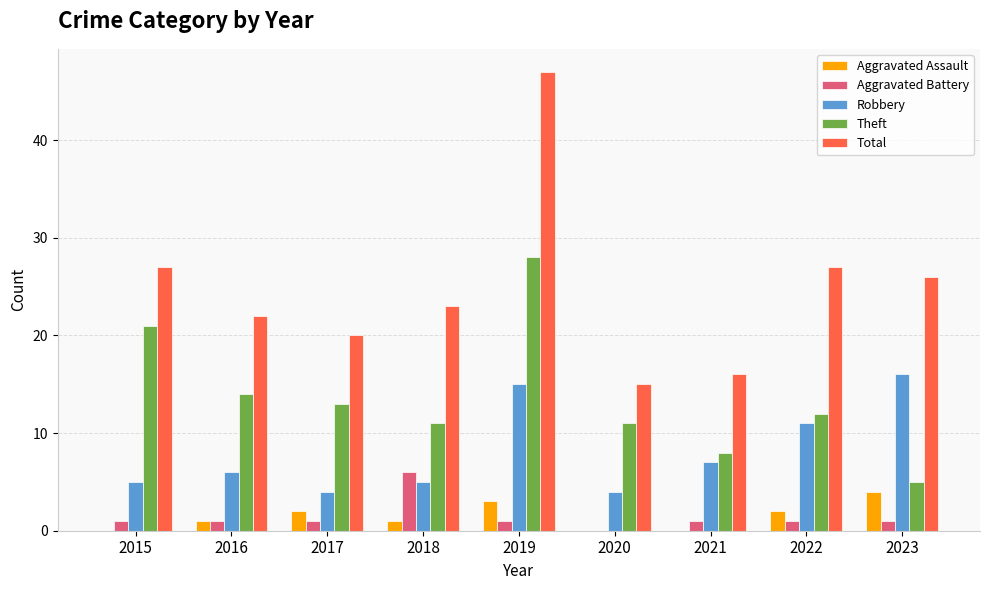

True or false: Aggravated Assault has a value of 0 at 2020.

True